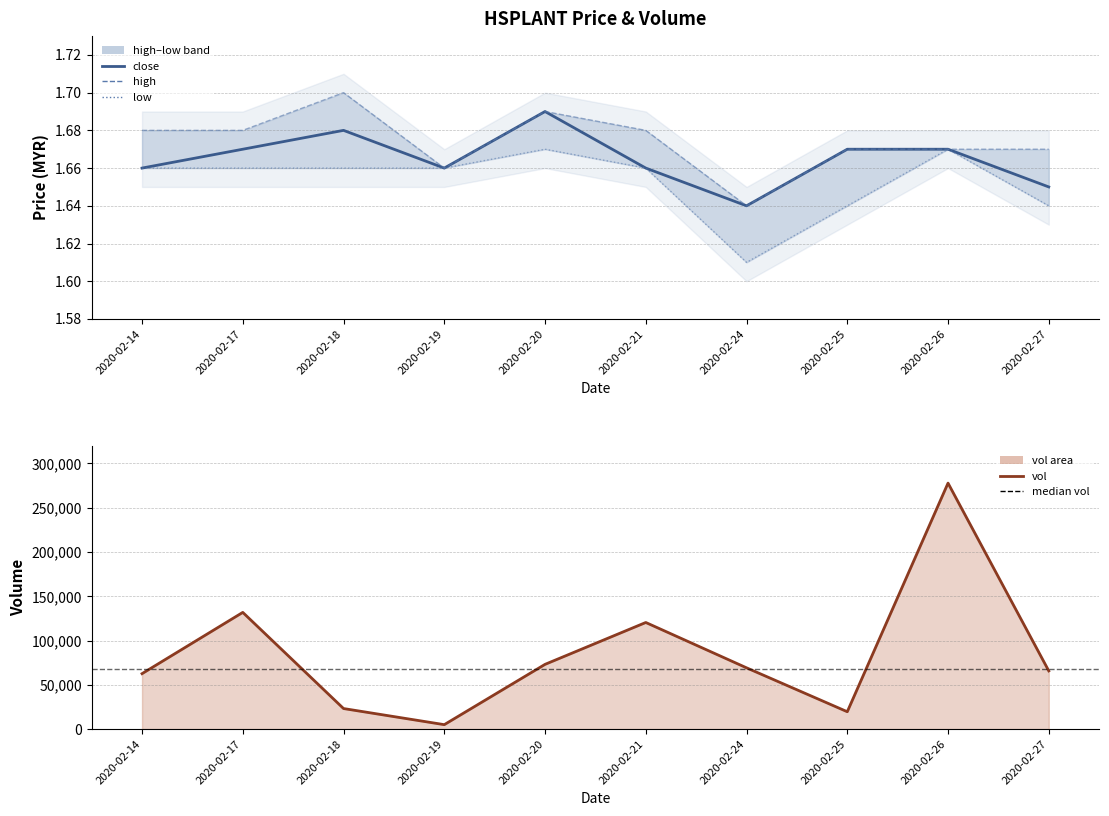

Is it true that low equals 0.8 at 2020-02-14?

False